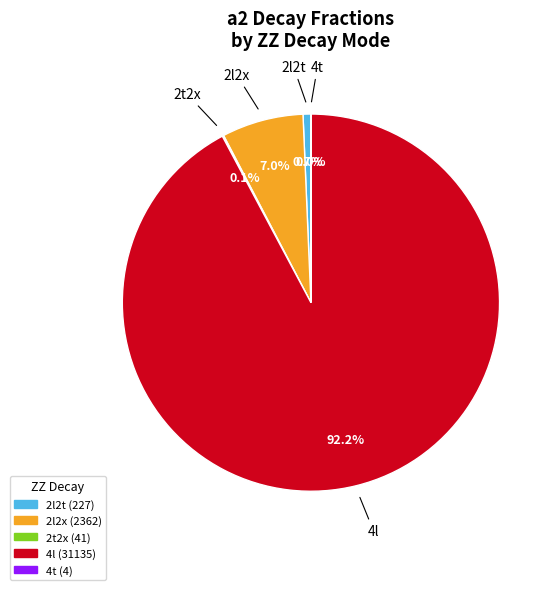

Is there any slice that represents more than half of the pie?

Yes